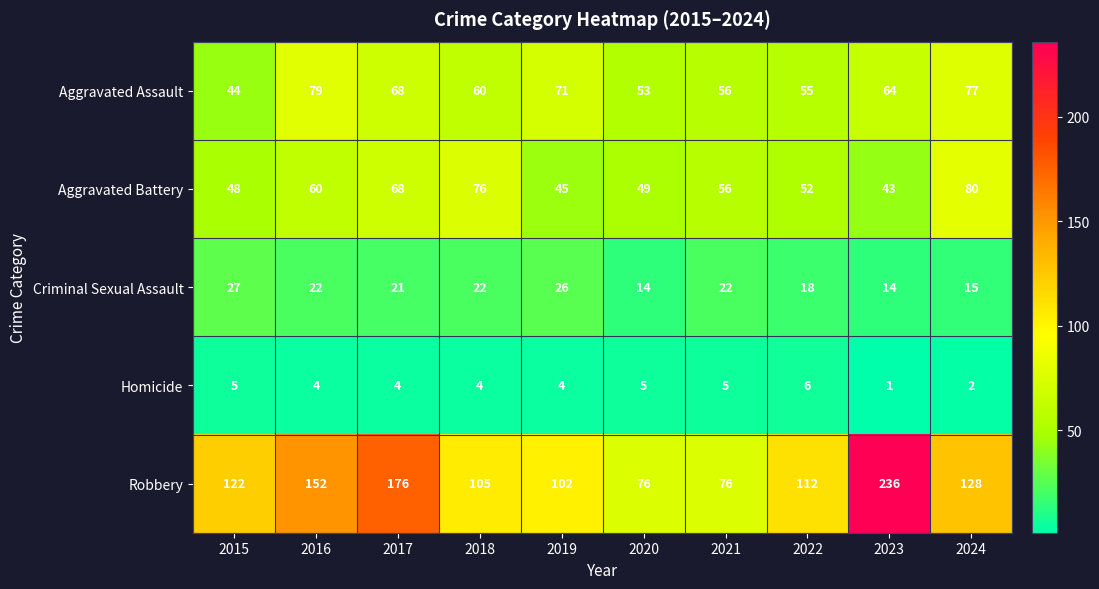

What is the total value across all series at 2018?

267